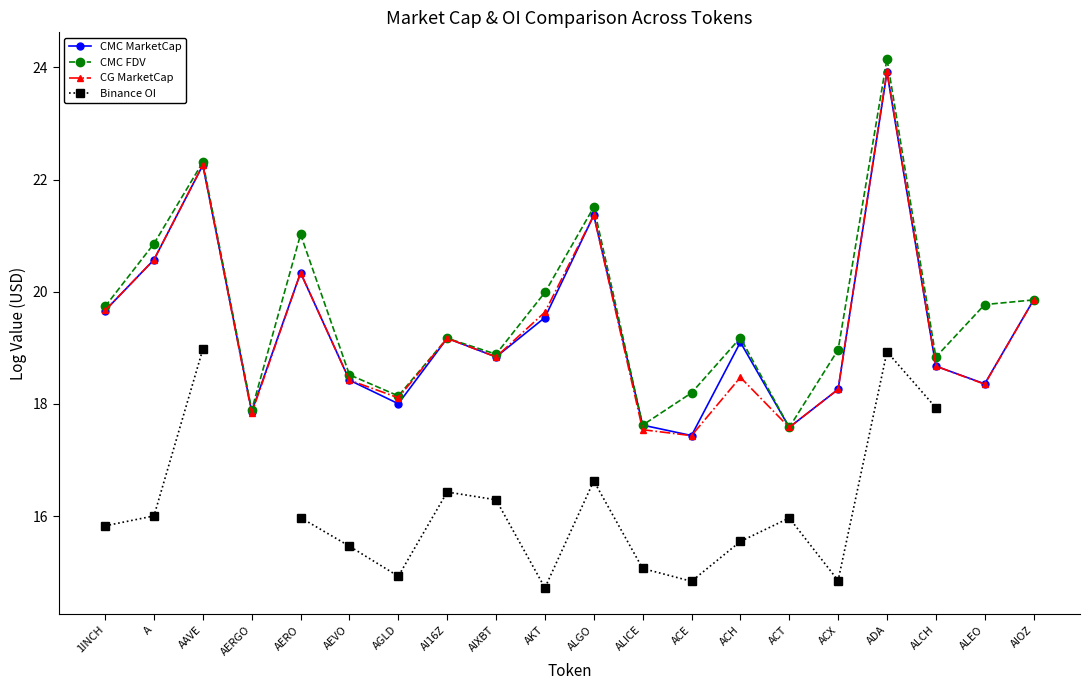

Which category has the highest value across all series?

ADA